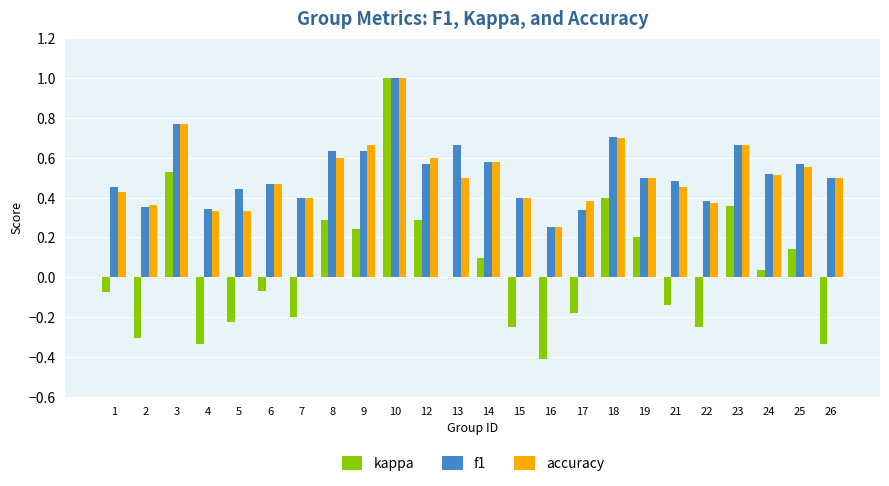

At which category is the sum across all series the highest?

10